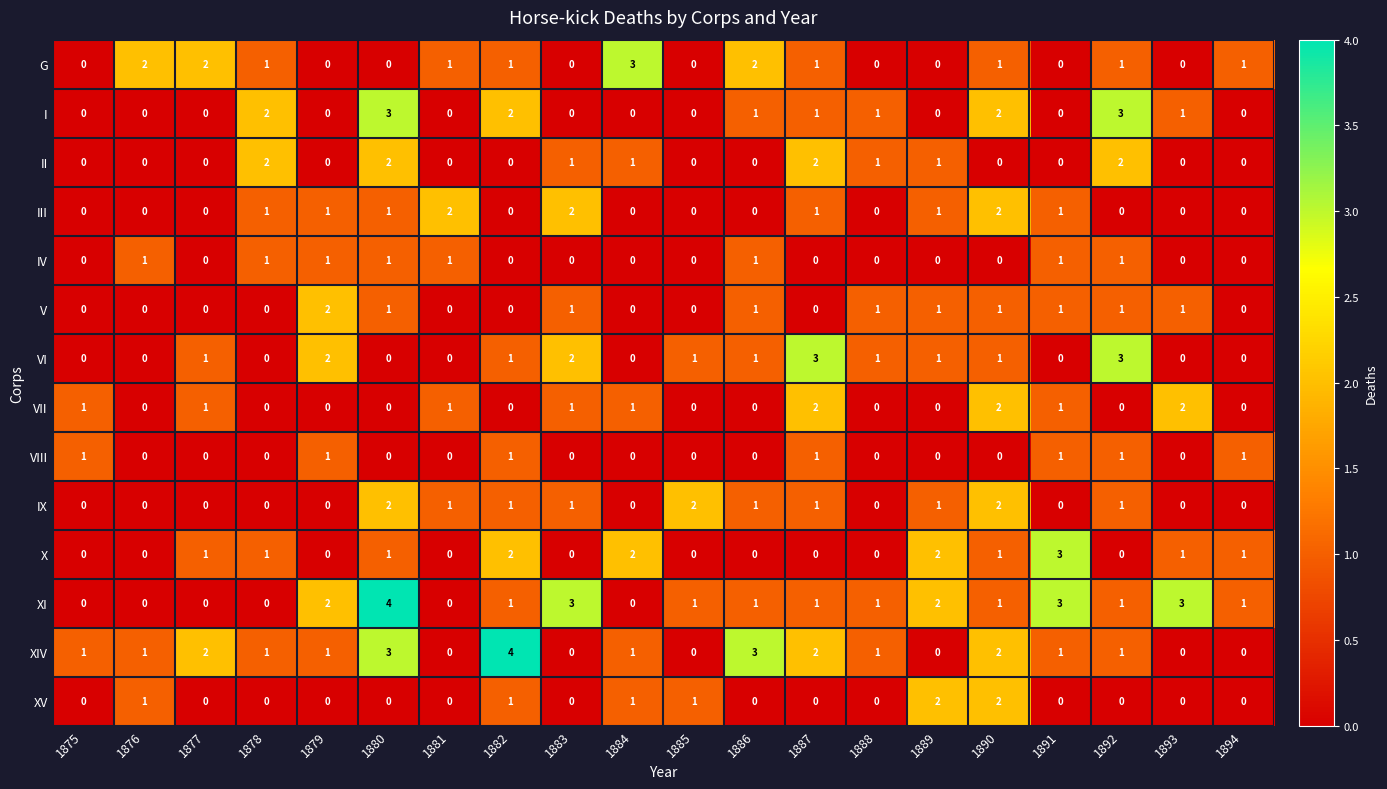

What is the maximum value shown in the chart?

4